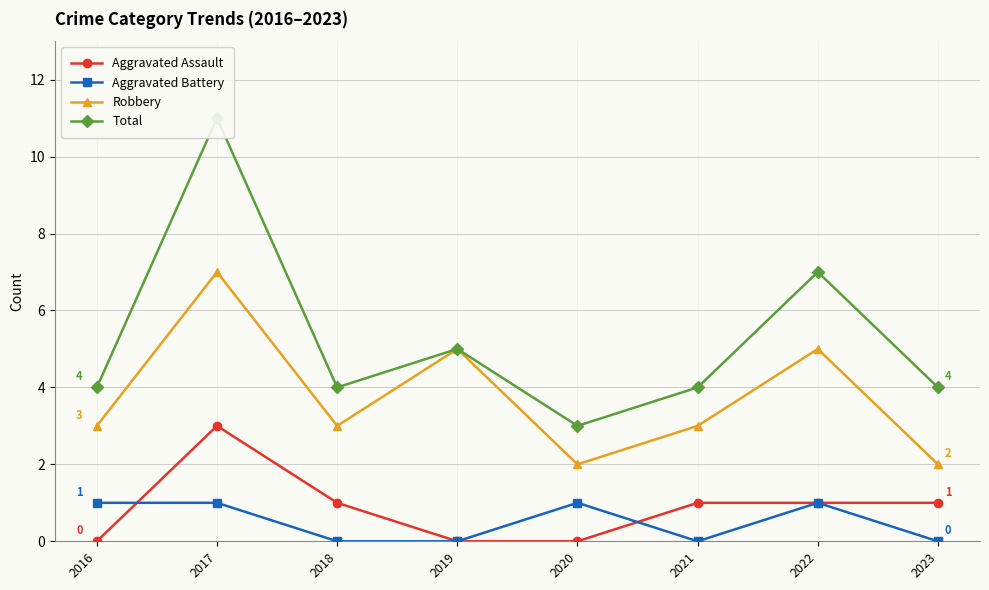

How many Aggravated Assault values are between 0 and 1?

7